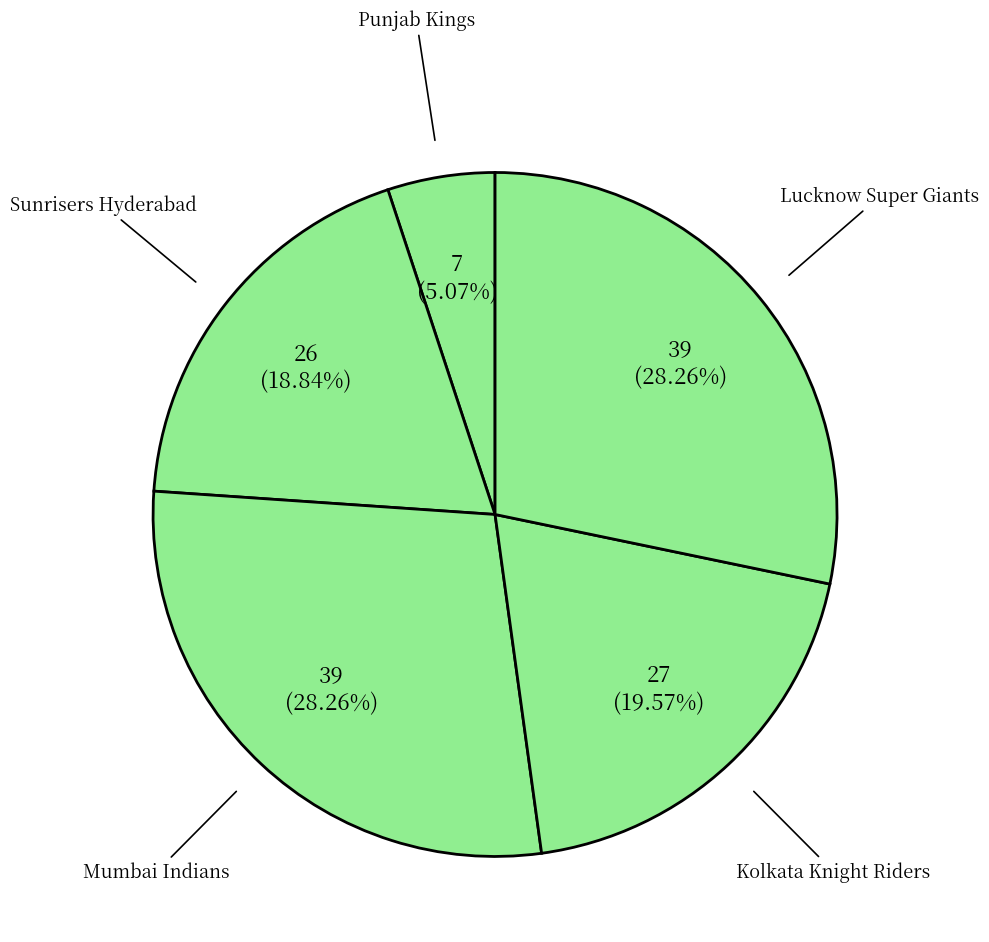

Combined, do Lucknow Super Giants and Punjab Kings account for over 50%?

No